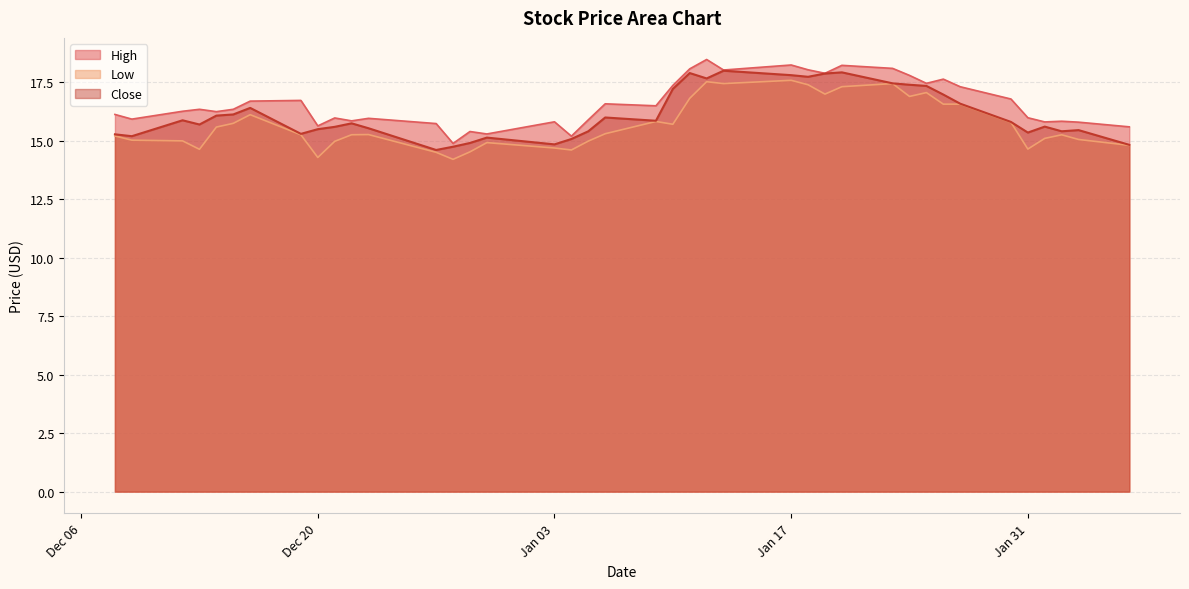

What is the average value of the Low series?

15.7